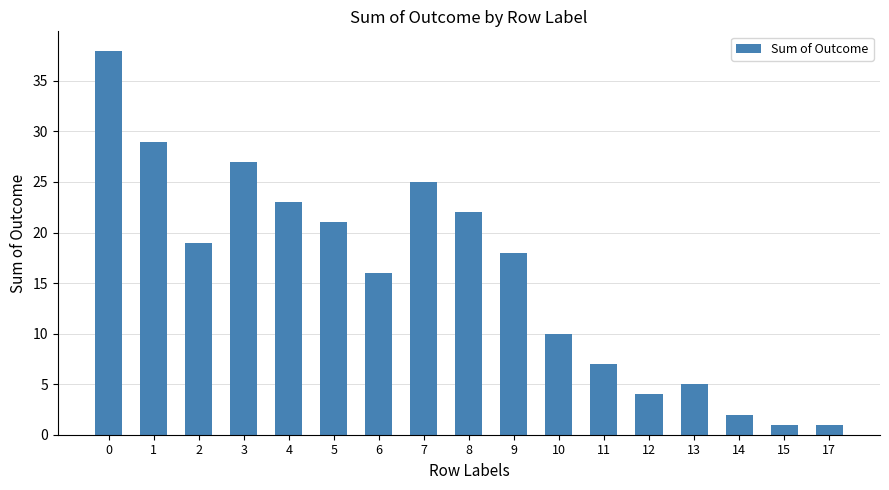

What is the ratio of the value at 8 to the value at 1?

0.8